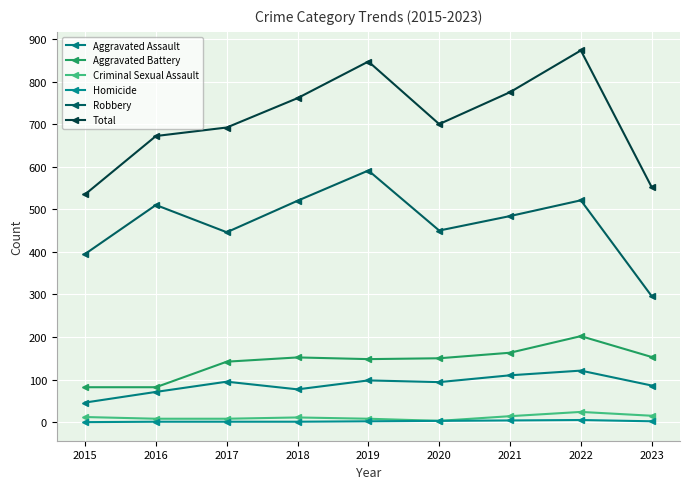

Which category has the lowest value across all series?

2015